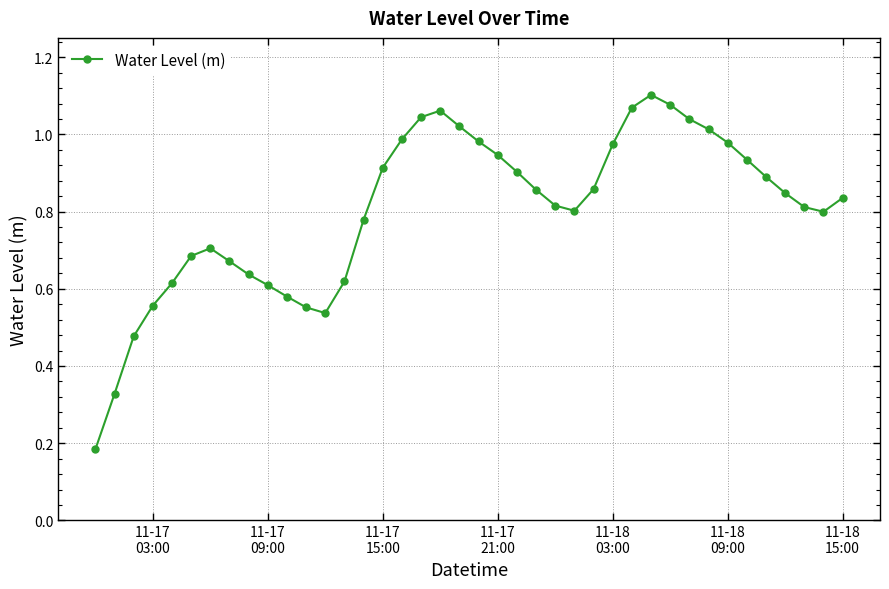

How many interior local valleys (lower than both neighbors) does the data have?

3